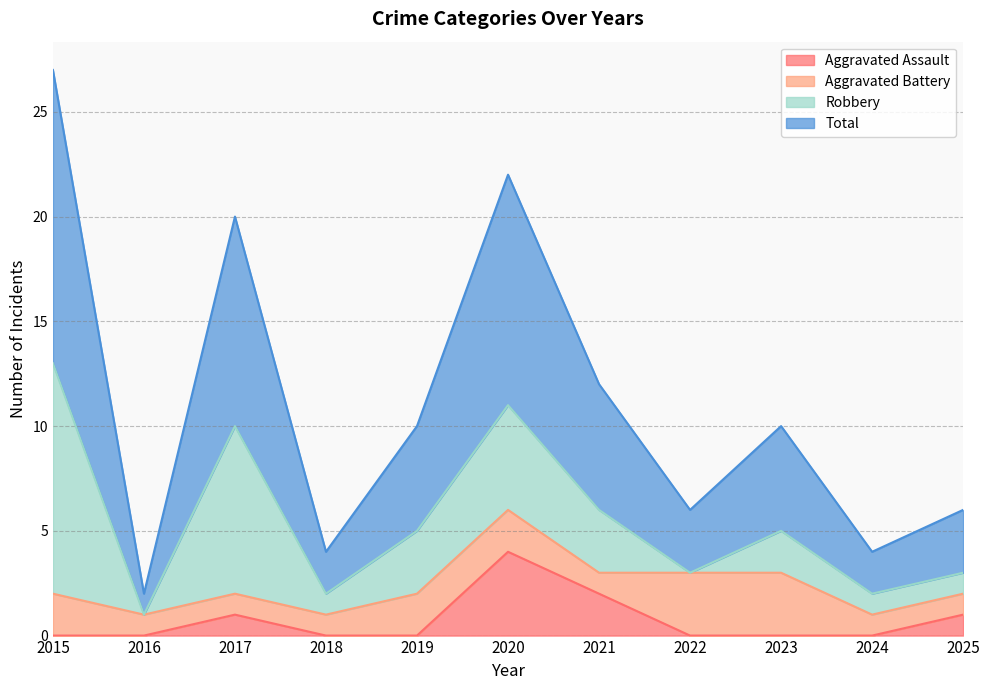

What is the average value of the Total series?

11